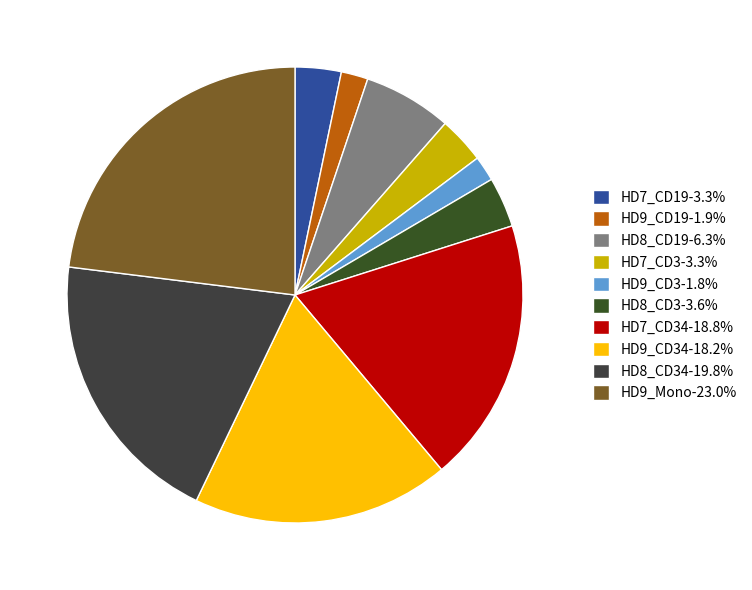

How many slices are in this pie chart?

10